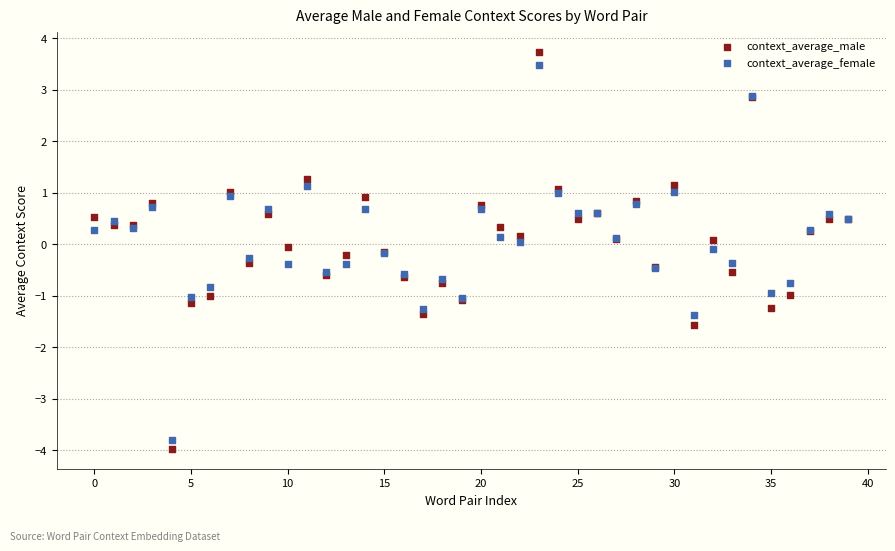

Which series has the largest Y range (max minus min)?

context_average_male